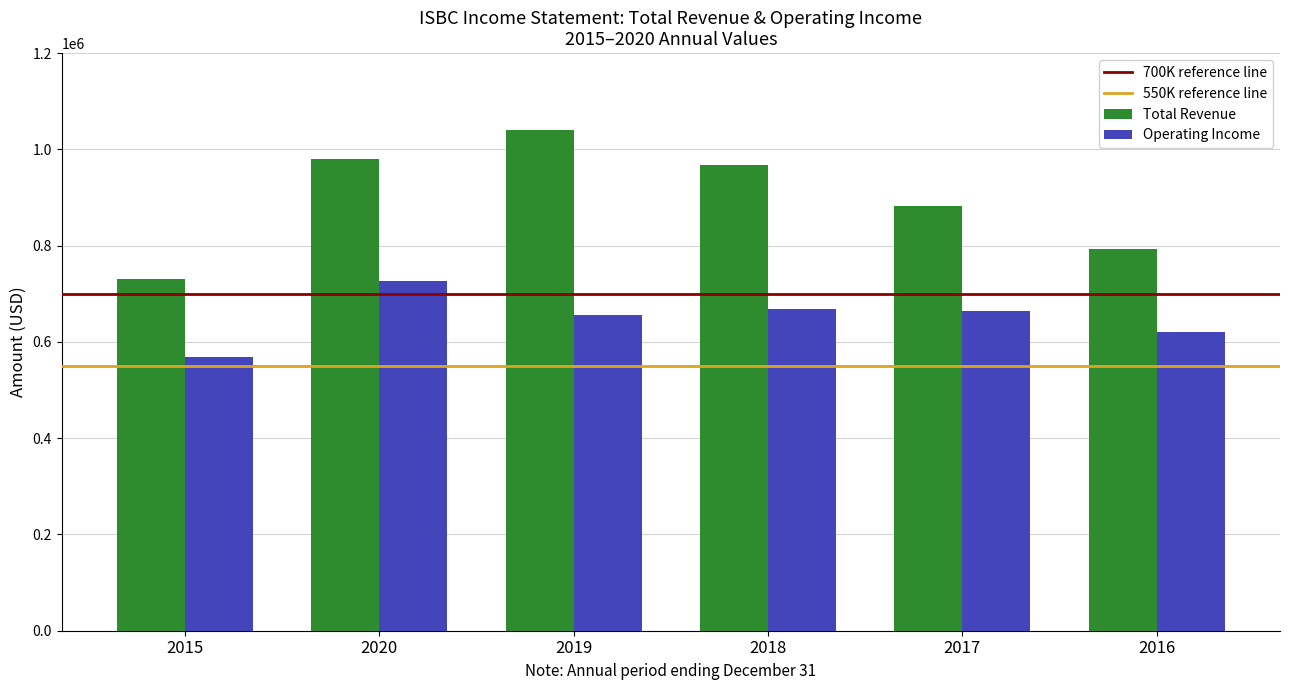

What is the label of the 2nd bar from the left?

2020